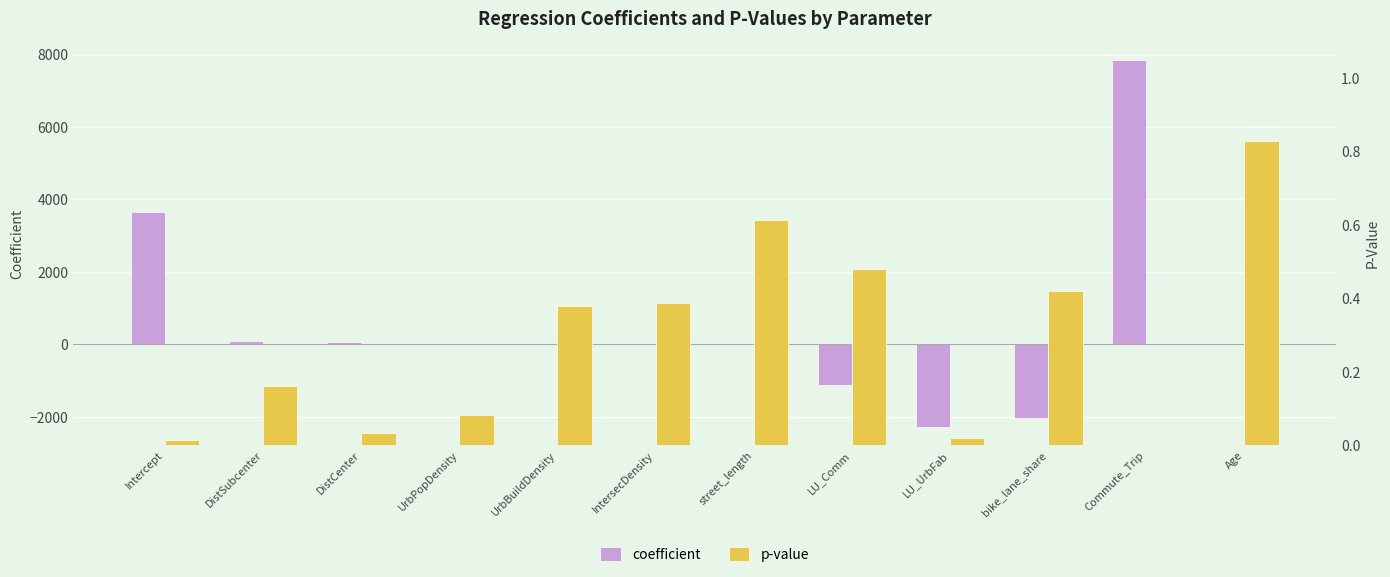

What is the difference between the highest and lowest values at Age?

2.8